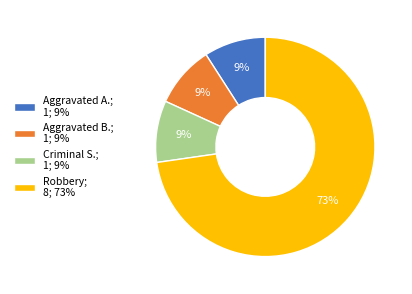

Which has a higher value, Aggravated A.; 1; 9% or Robbery; 8; 73%?

Robbery; 8; 73%